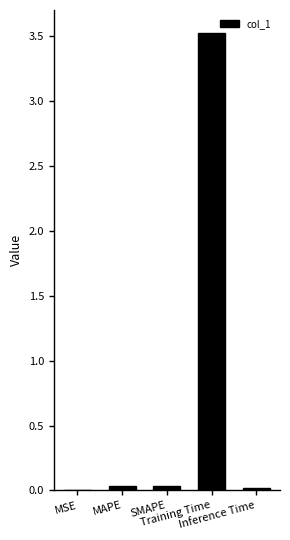

What is the maximum value shown in the chart?

3.5